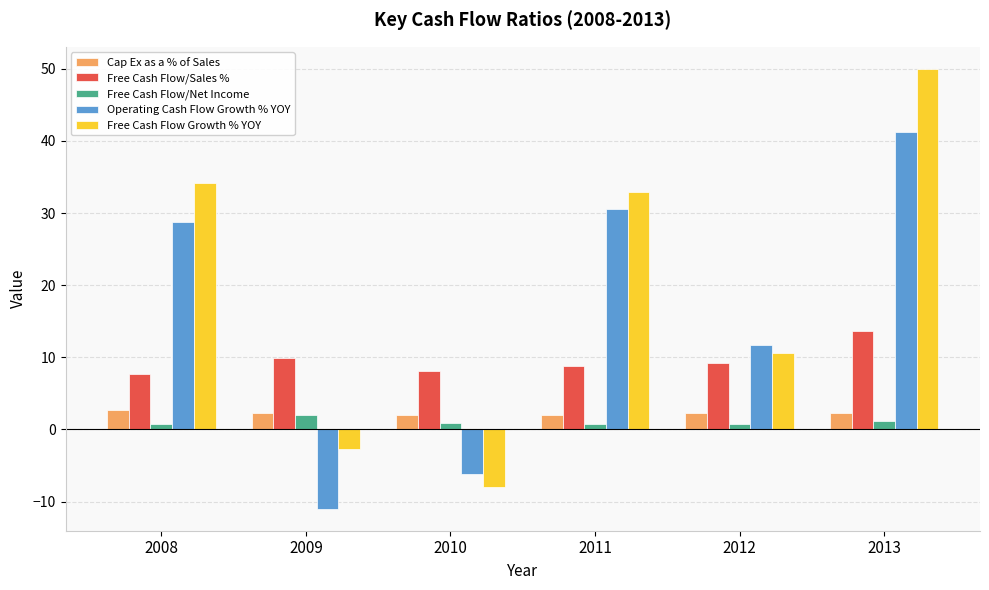

List the series in order of their peak value, highest first.

Free Cash Flow Growth % YOY, Operating Cash Flow Growth % YOY, Free Cash Flow/Sales %, Cap Ex as a % of Sales, Free Cash Flow/Net Income